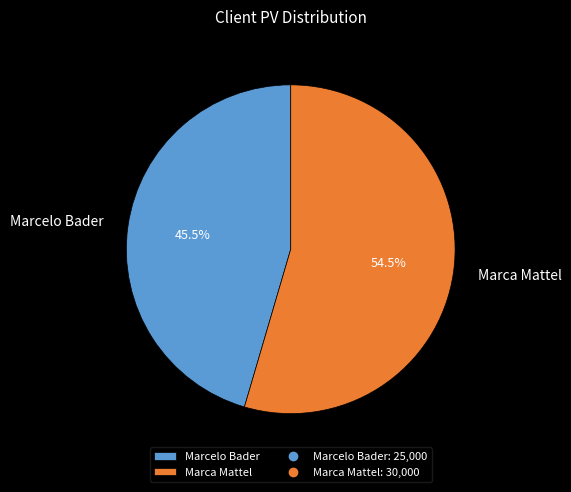

Rank the categories by value from lowest to highest.

Marcelo Bader, Marca Mattel